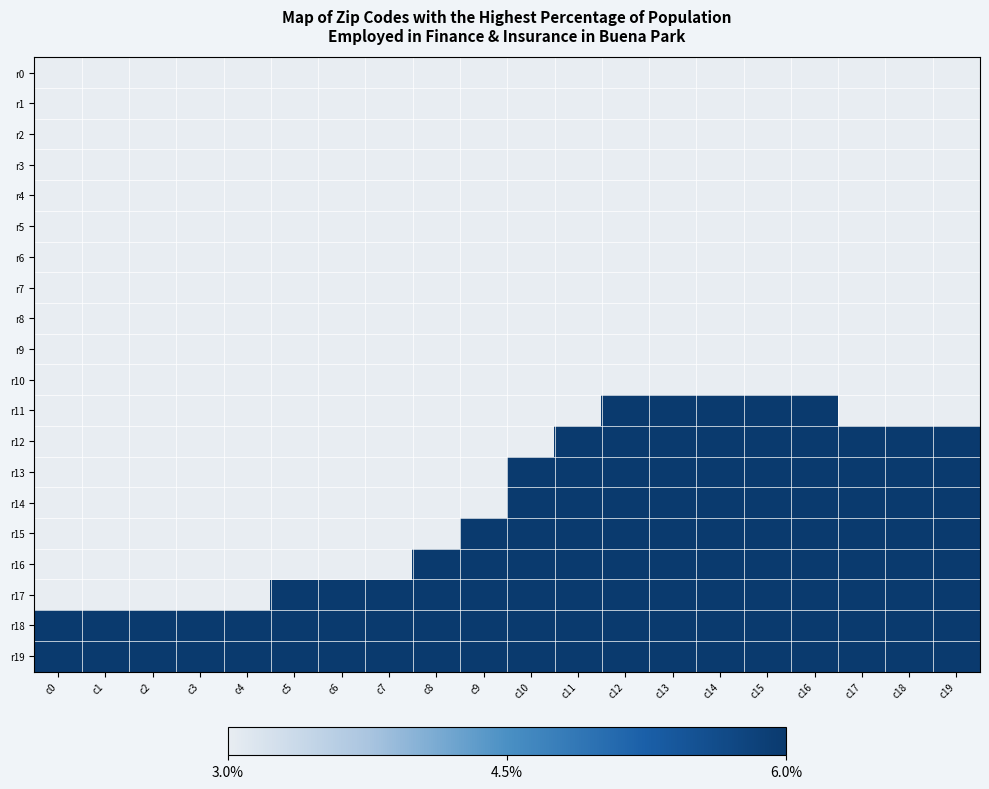

Which series has the widest spread of values?

r11